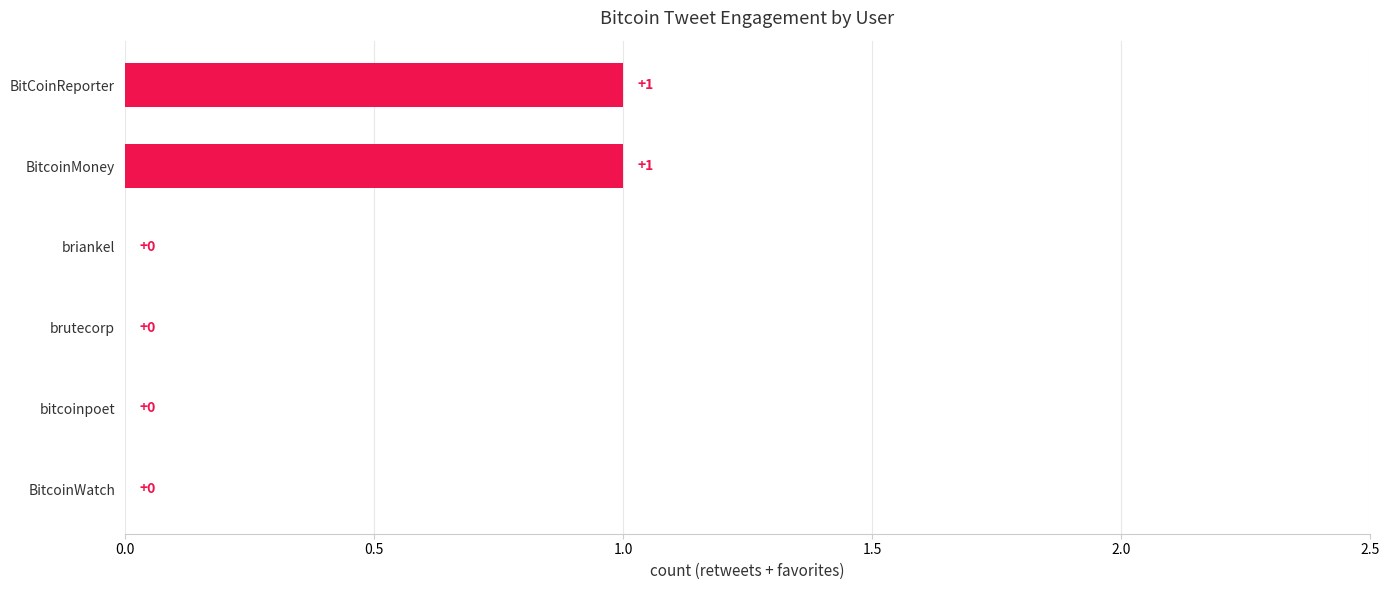

True or false: the data shows 1 at BitcoinMoney.

True